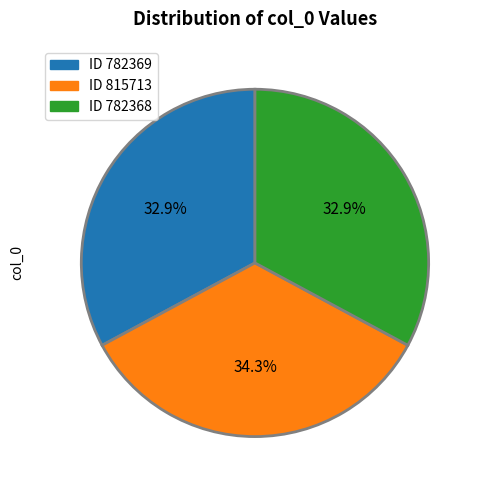

Does any single category account for the majority?

No